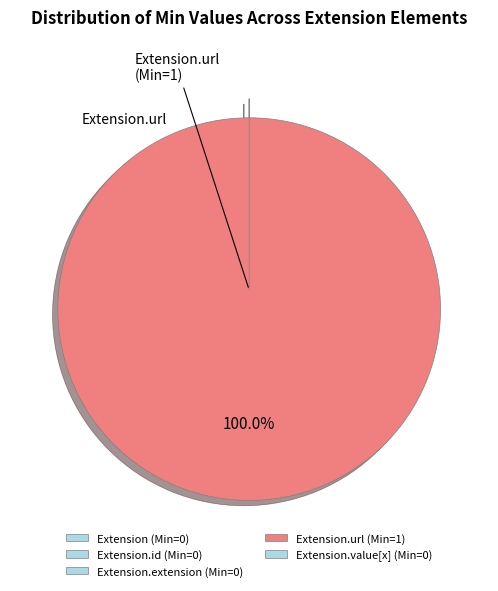

What is the largest slice in the pie chart?

Extension.url